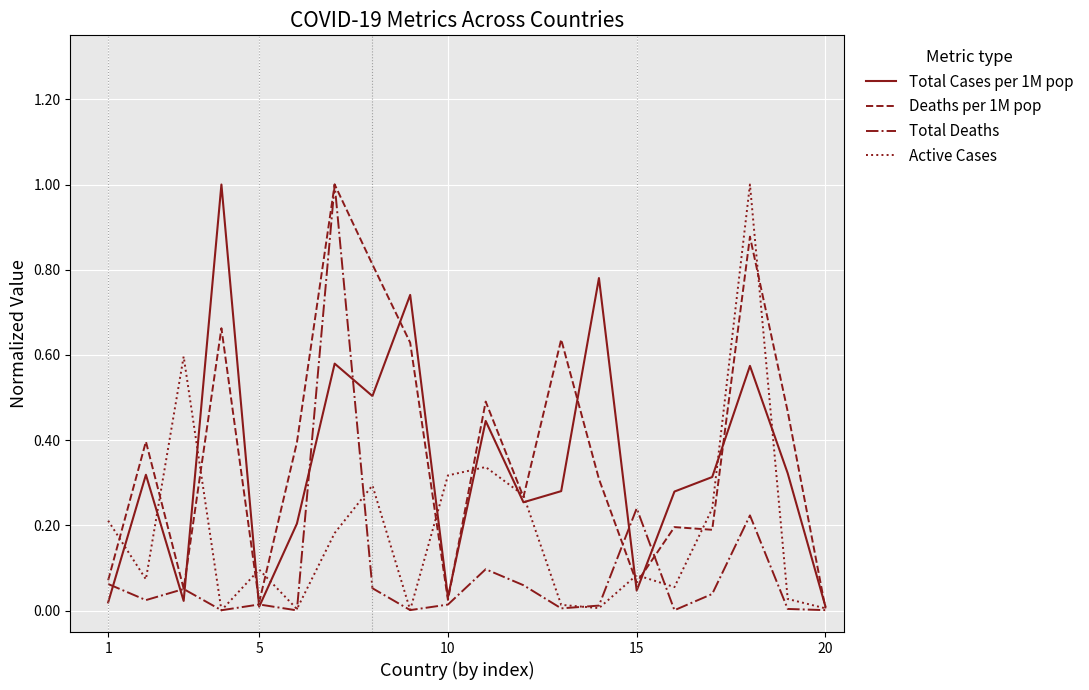

True or false: Active Cases has a value of 0.2 at 10.

False